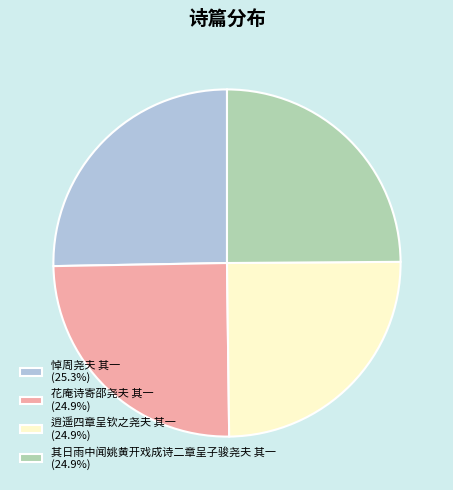

Combined, do 逍遥四章呈钦之尧夫 其一 (24.9%) and 花庵诗寄邵尧夫 其一 (24.9%) account for over 50%?

No